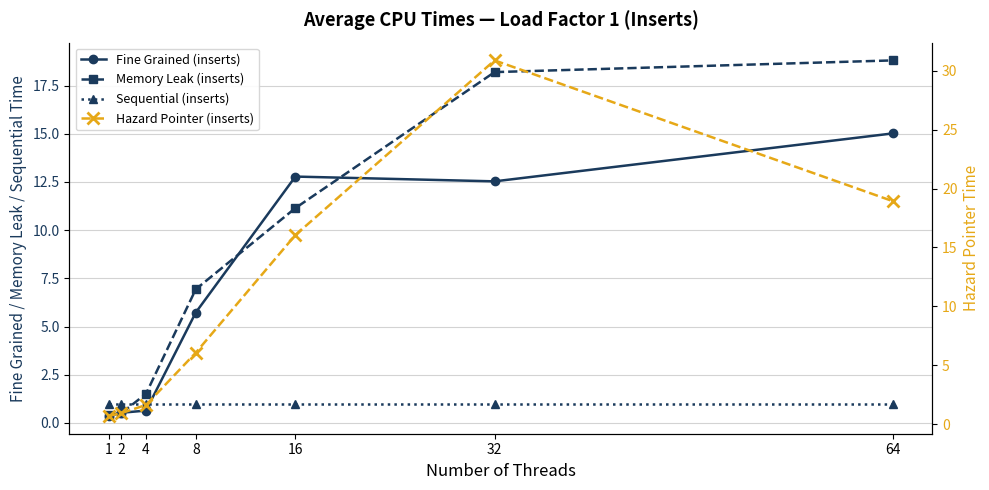

What is the sum of the Fine Grained (inserts) values at 16 and 2?

13.3